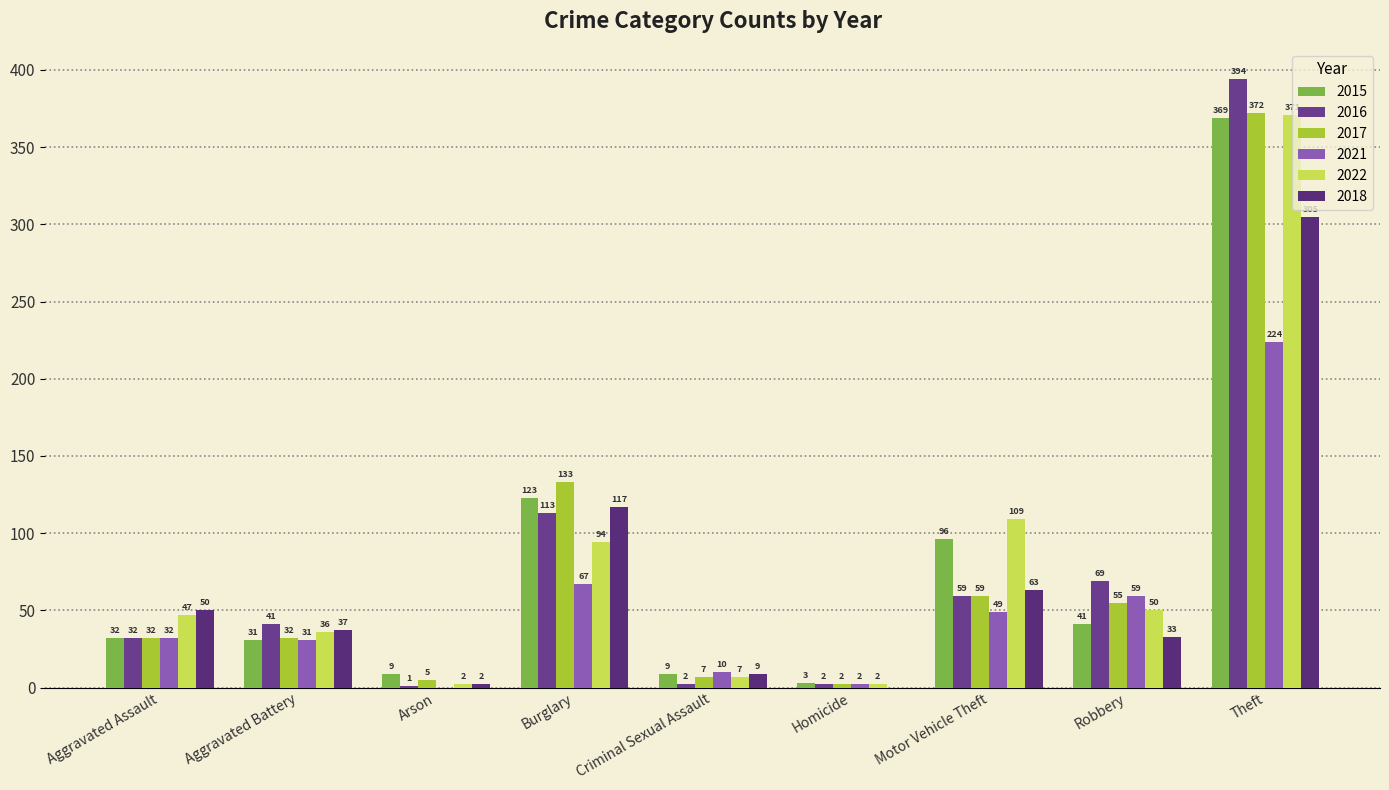

Reading right to left, transcribe all the data shown in this chart.

2015: Theft=369	Robbery=41	Motor Vehicle Theft=96	Homicide=3	Criminal Sexual Assault=9	Burglary=123	Arson=9	Aggravated Battery=31	Aggravated Assault=32
2016: Theft=394	Robbery=69	Motor Vehicle Theft=59	Homicide=2	Criminal Sexual Assault=2	Burglary=113	Arson=1	Aggravated Battery=41	Aggravated Assault=32
2017: Theft=372	Robbery=55	Motor Vehicle Theft=59	Homicide=2	Criminal Sexual Assault=7	Burglary=133	Arson=5	Aggravated Battery=32	Aggravated Assault=32
2021: Theft=224	Robbery=59	Motor Vehicle Theft=49	Homicide=2	Criminal Sexual Assault=10	Burglary=67	Arson=0	Aggravated Battery=31	Aggravated Assault=32
2022: Theft=371	Robbery=50	Motor Vehicle Theft=109	Homicide=2	Criminal Sexual Assault=7	Burglary=94	Arson=2	Aggravated Battery=36	Aggravated Assault=47
2018: Theft=305	Robbery=33	Motor Vehicle Theft=63	Homicide=0	Criminal Sexual Assault=9	Burglary=117	Arson=2	Aggravated Battery=37	Aggravated Assault=50